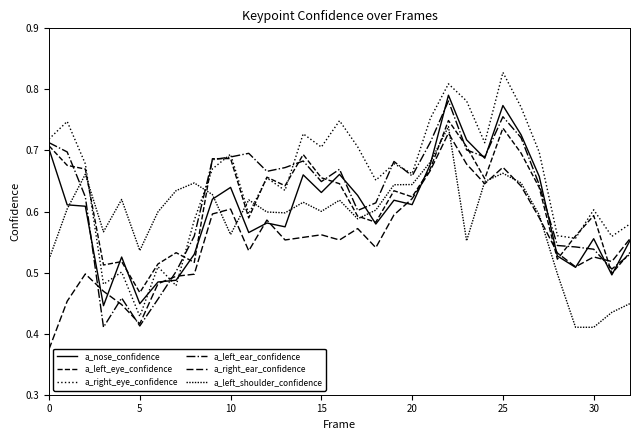

What is the difference between the second highest and minimum values in the a_left_ear_confidence series?

0.3